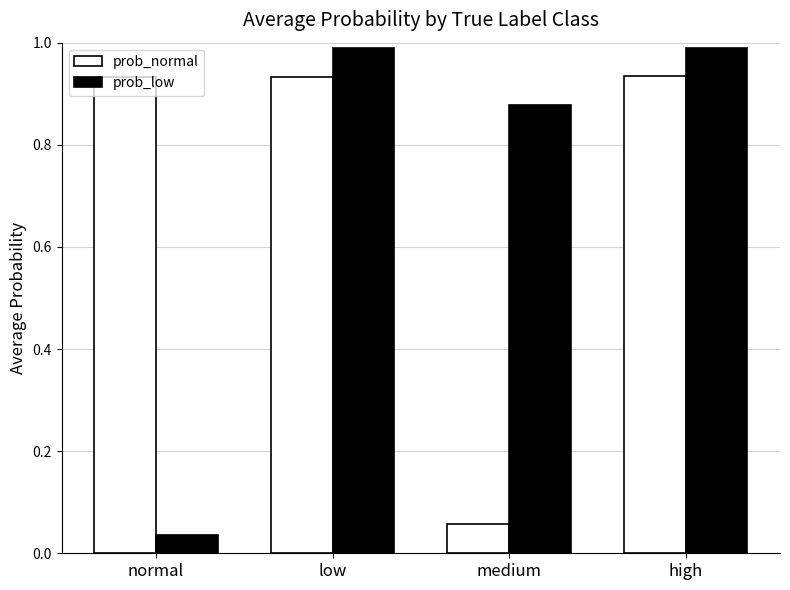

Which series has the widest spread of values?

prob_low